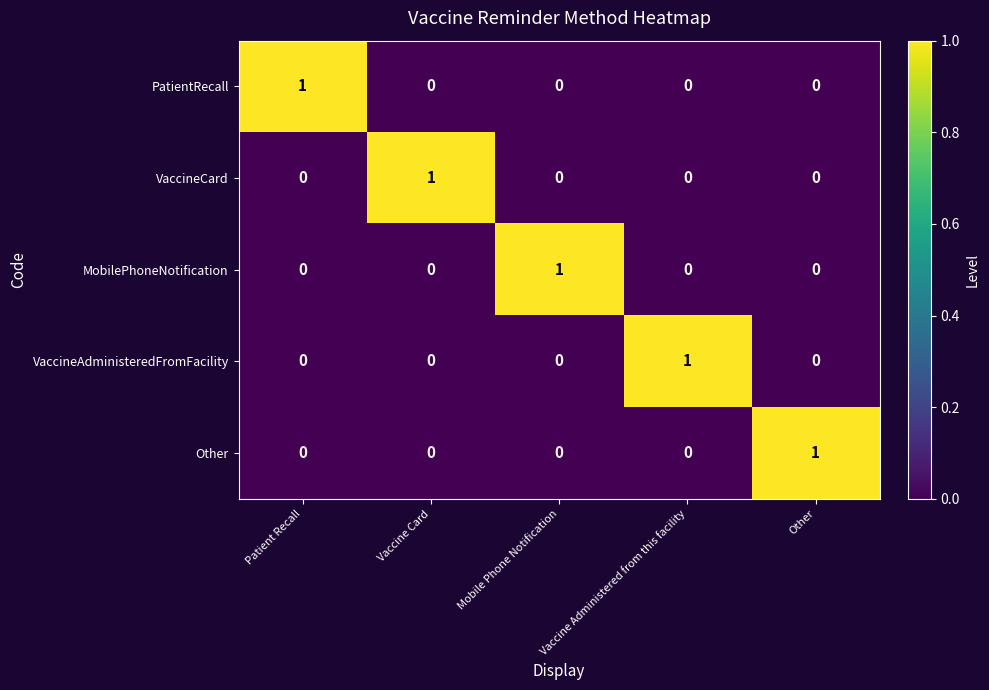

How many data points does each series have?

5